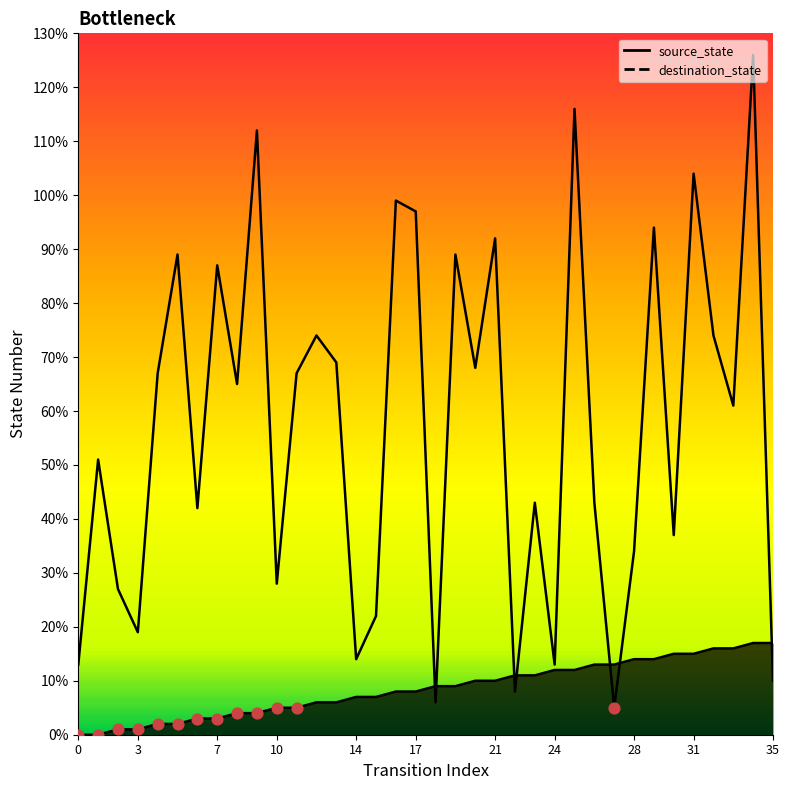

Which series contains the highest Y value?

destination_state